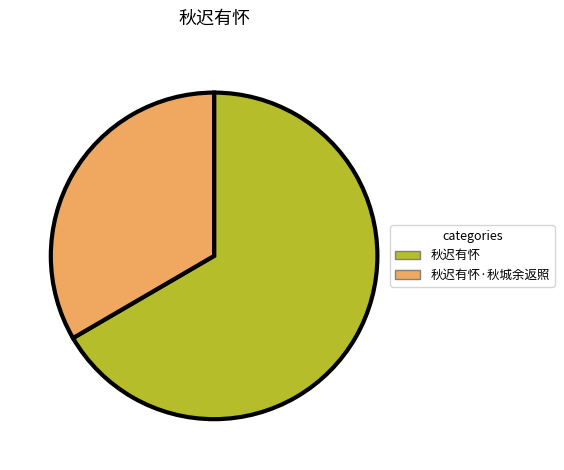

Is there any slice that represents more than half of the pie?

Yes